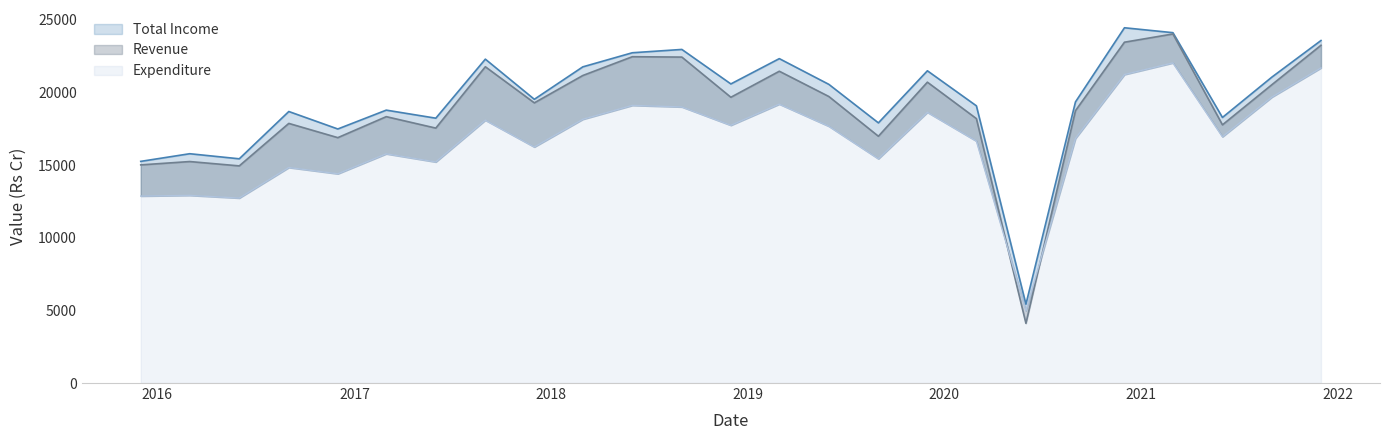

At how many categories does at least one series exceed 7375?

24